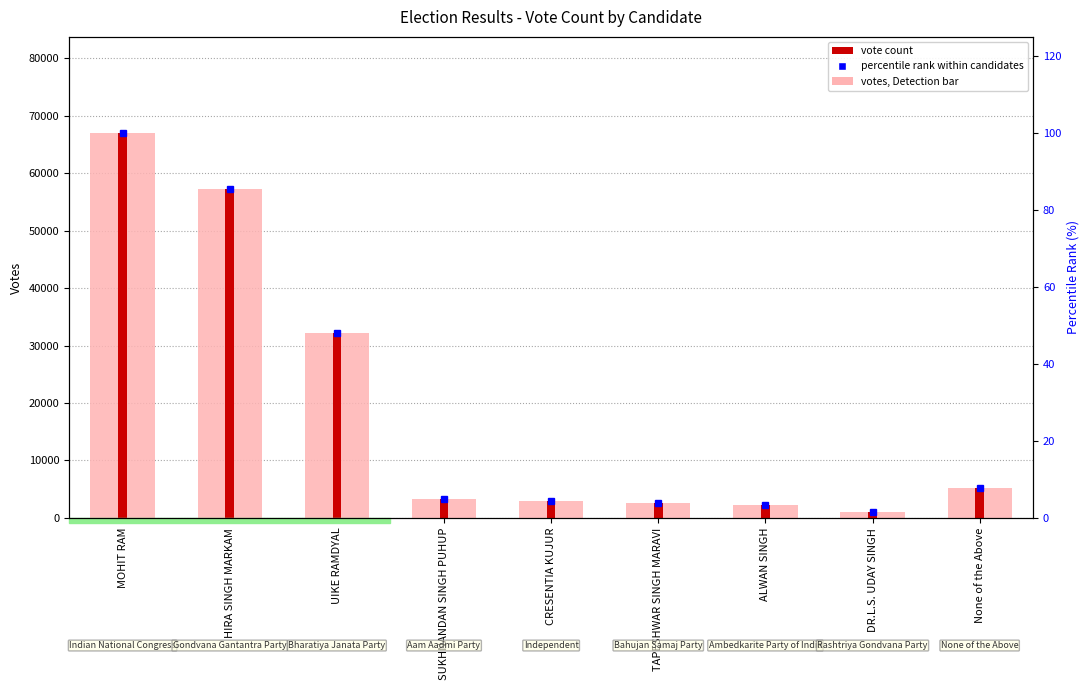

At how many categories does at least one series exceed 36661?

2